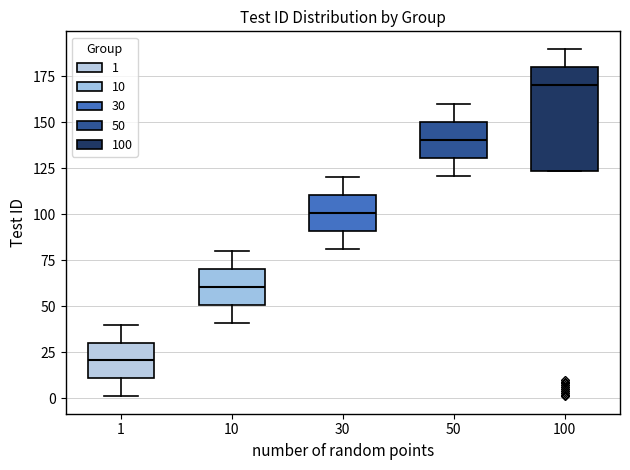

Where does the median line of the box at x = 50 sit on the y-axis? The values are not printed on the chart, so give them approximately, as read against the axis.

140